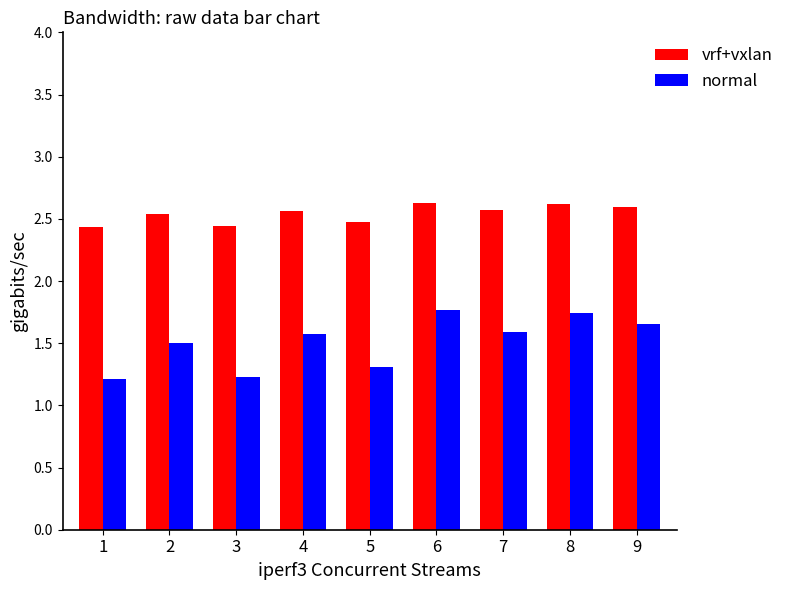

What is the value of the vrf+vxlan bar at the 7th from the left?

2.6